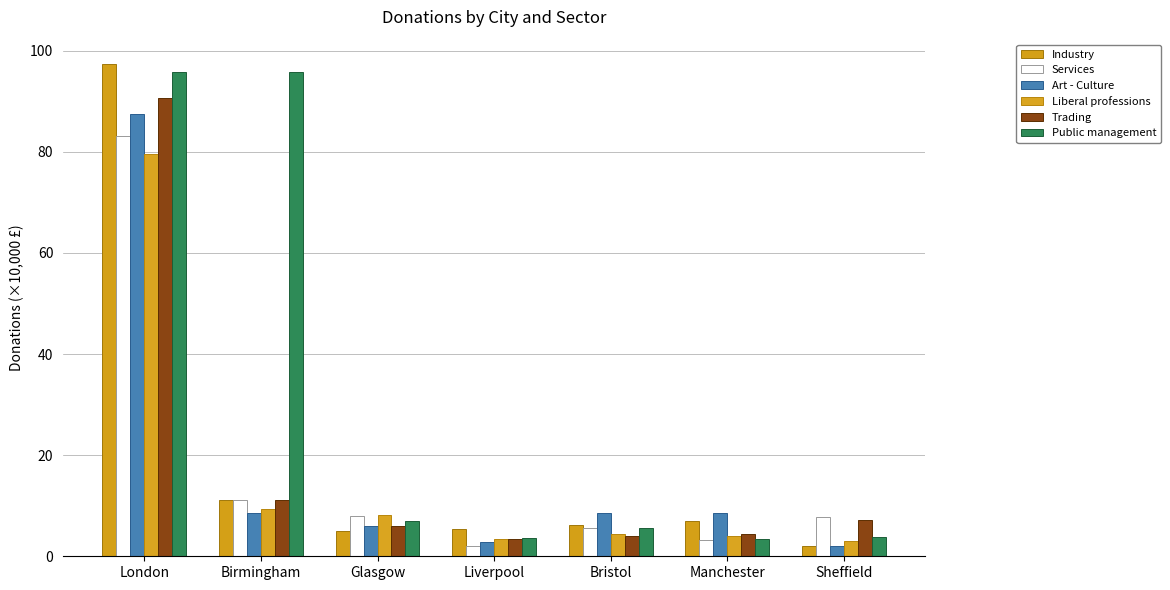

How many data points in Public management are above 5?

4